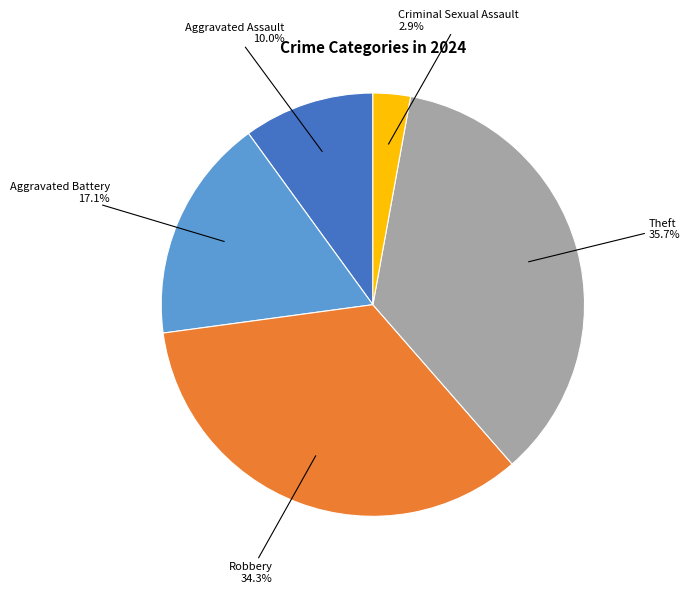

Approximately how many times larger is the value at Theft compared to Aggravated Battery?

2.1